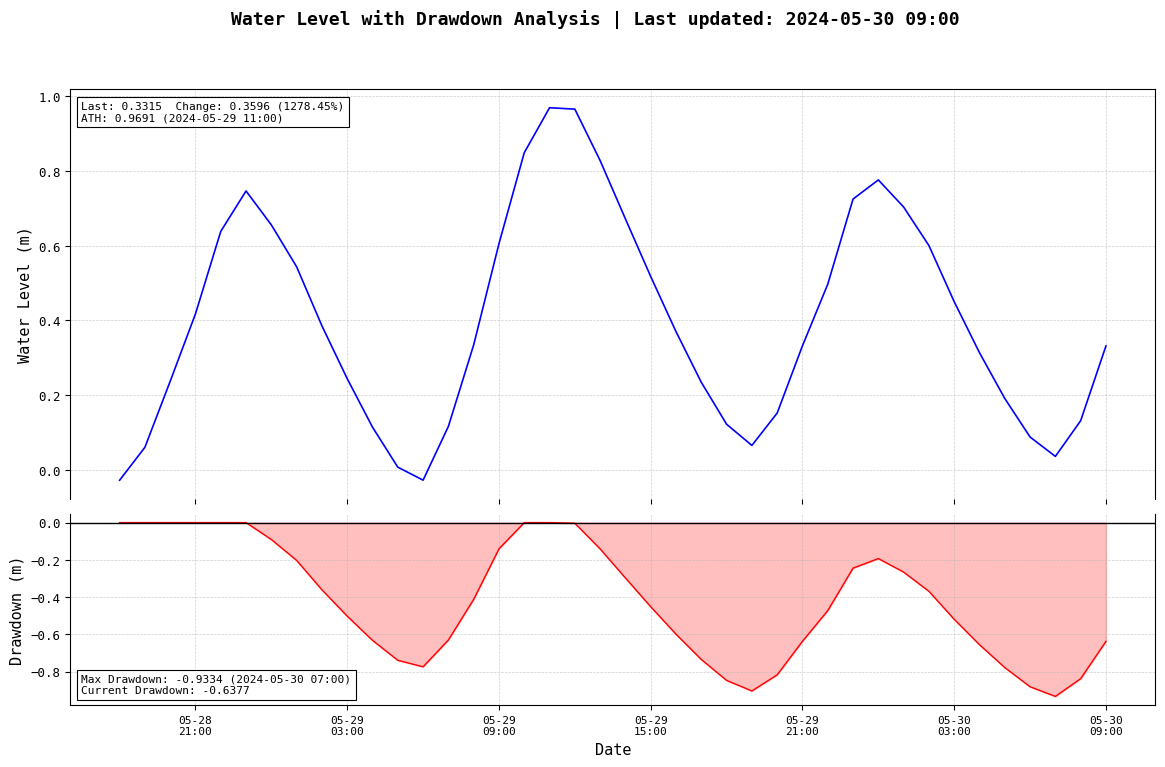

Where is Drawdown (m) nearest to the value 0?

05-28
21:00